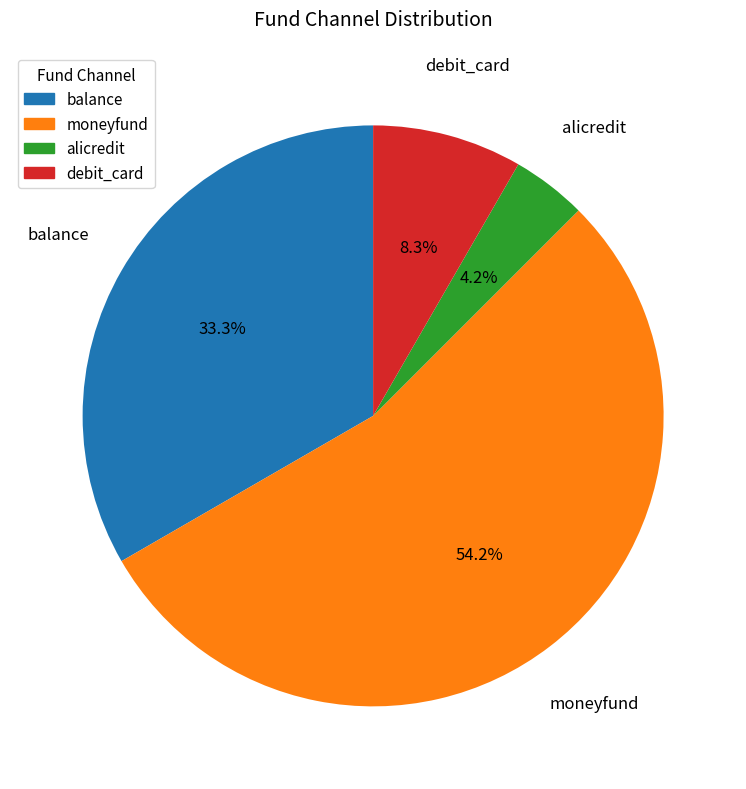

To the nearest percent, what is the difference between the largest and smallest slice percentages?

50%